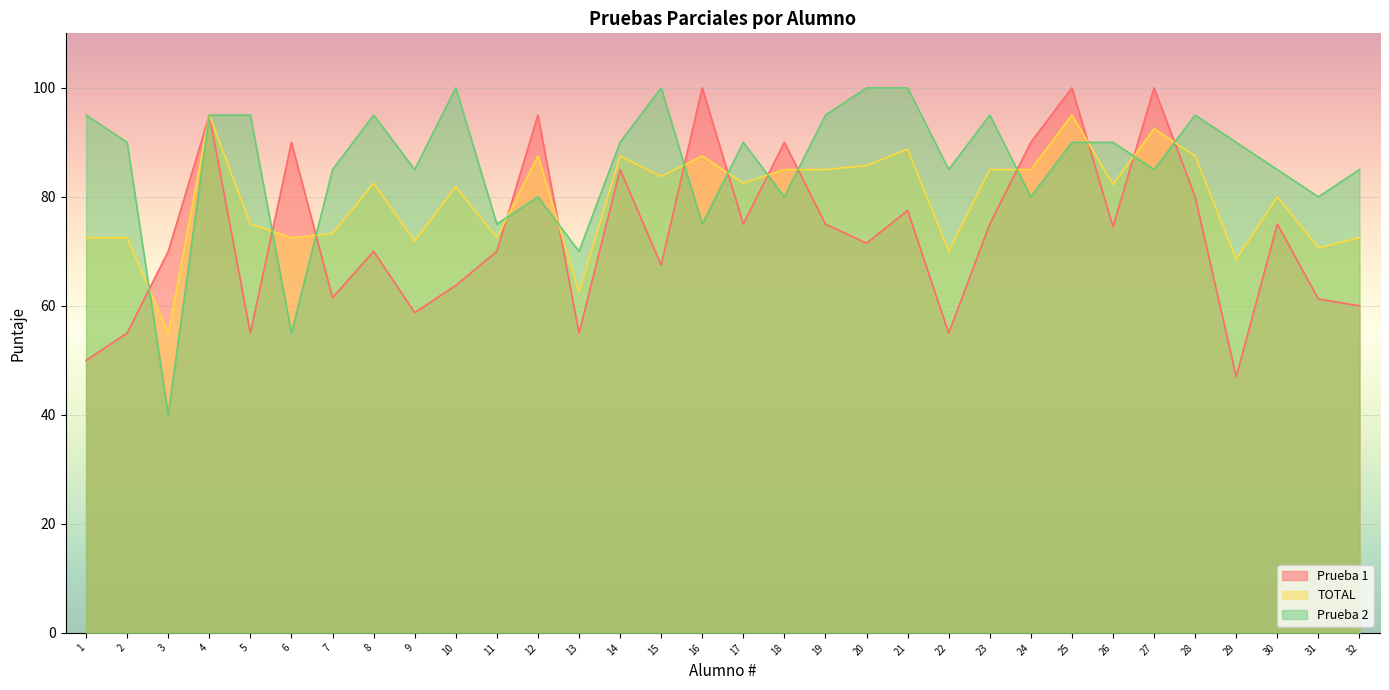

After their last crossing, which series has the higher values: TOTAL or Prueba 2?

Prueba 2